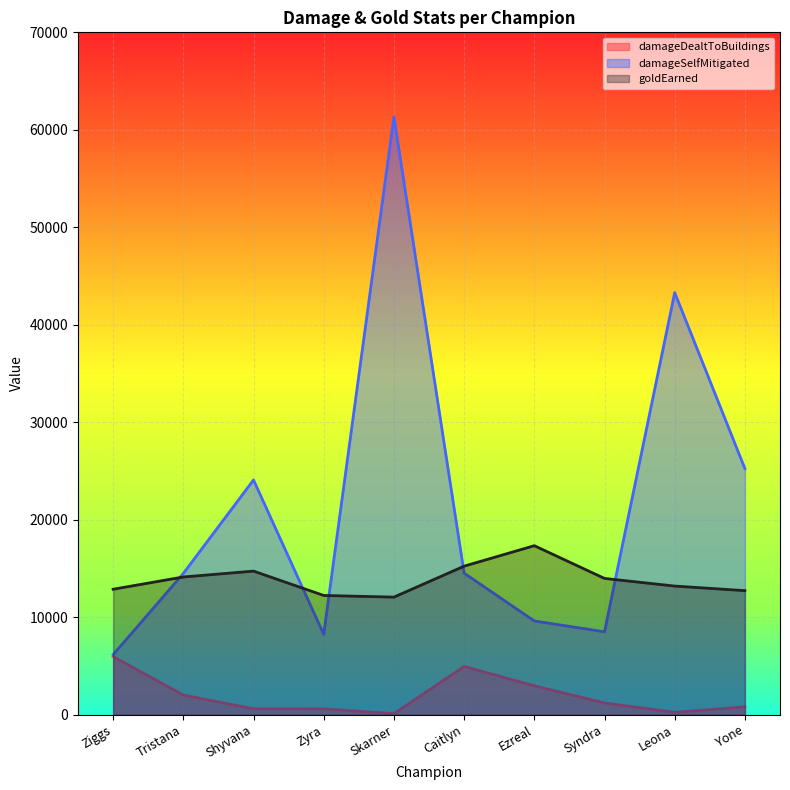

What is the maximum value shown in the chart?

61326